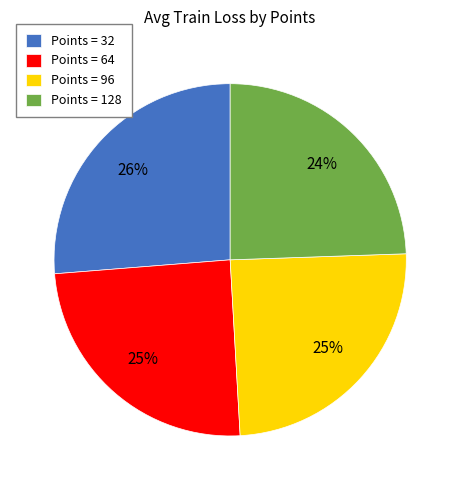

Which slice is the largest?

Points = 32